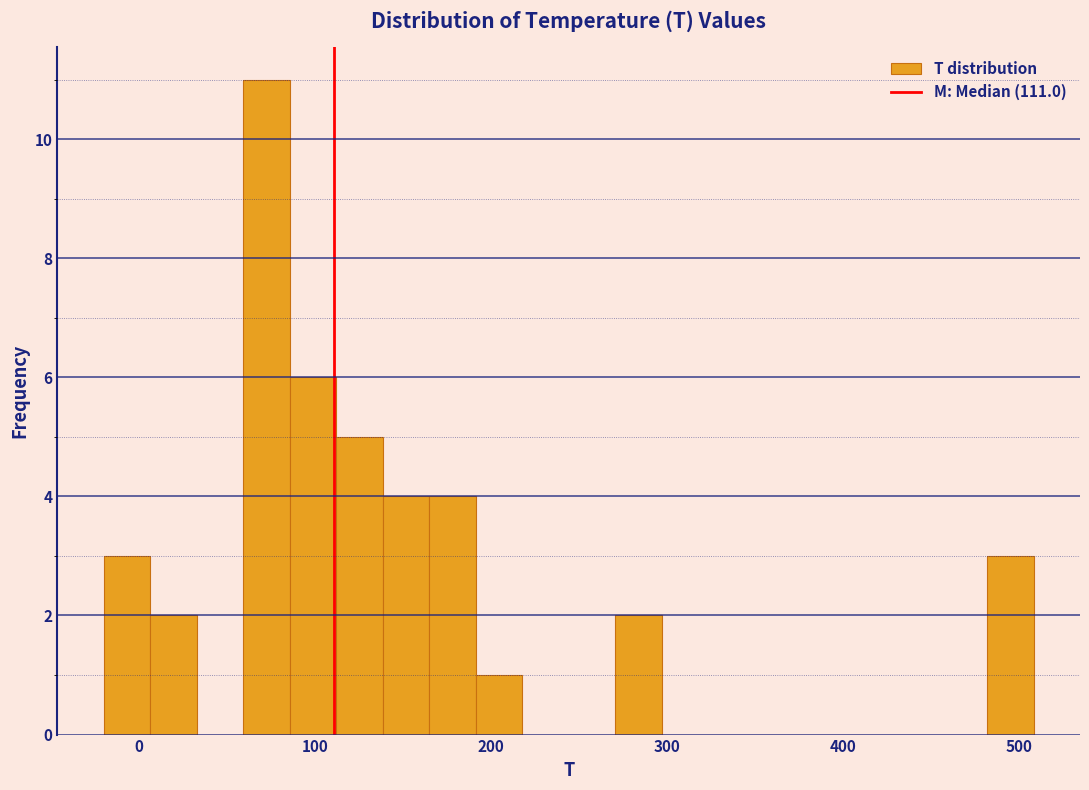

Around what value on the x-axis is the tallest bar? Give the approximate position of its centre, as read against the axis.

70